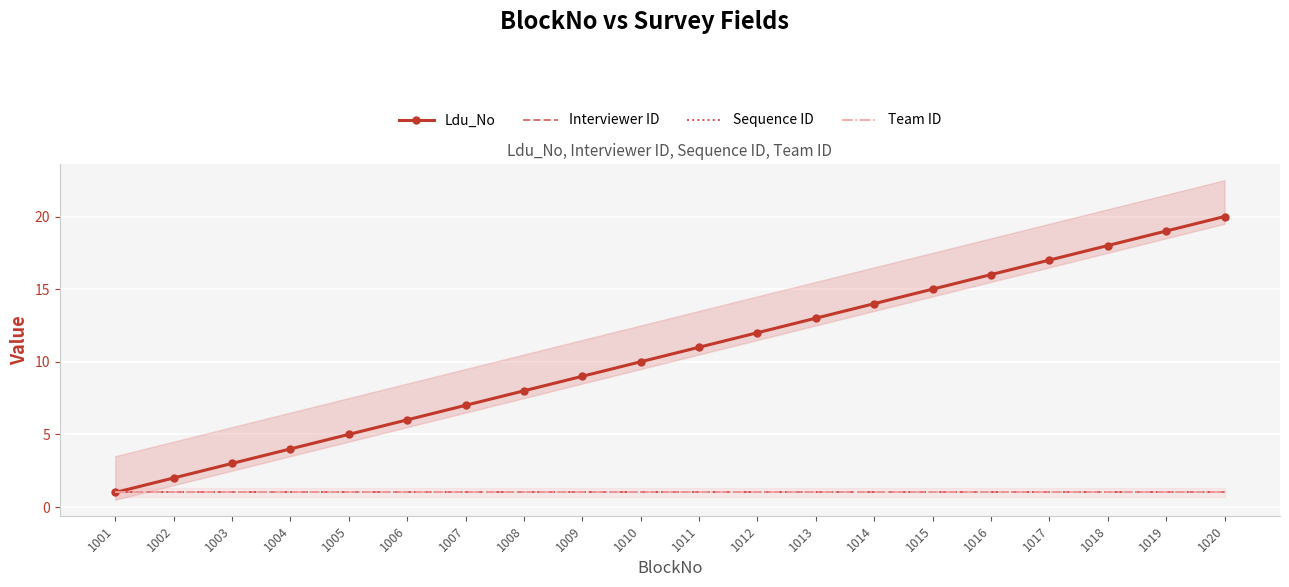

True or false: Team ID and Interviewer ID intersect in this chart.

False